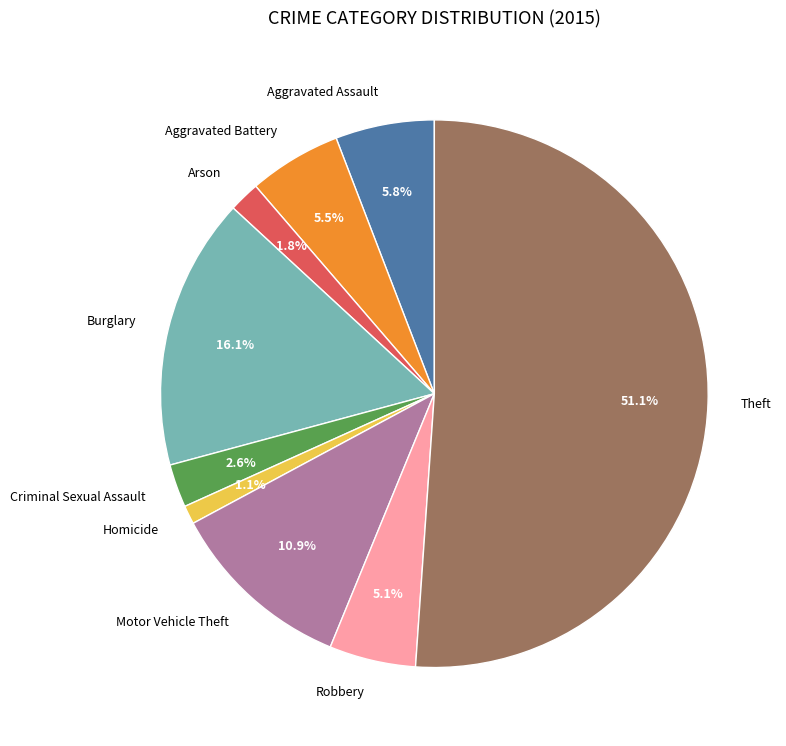

Which slice represents more than half of the pie?

Theft